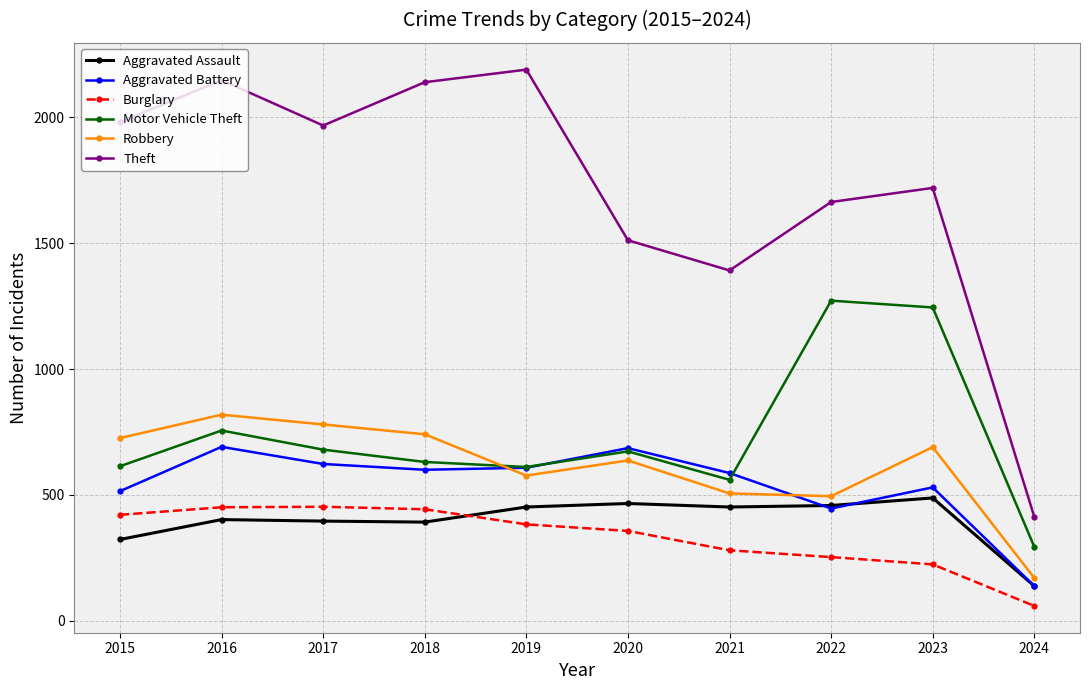

In Burglary, how many points are higher than both neighbors (excluding endpoints)?

1